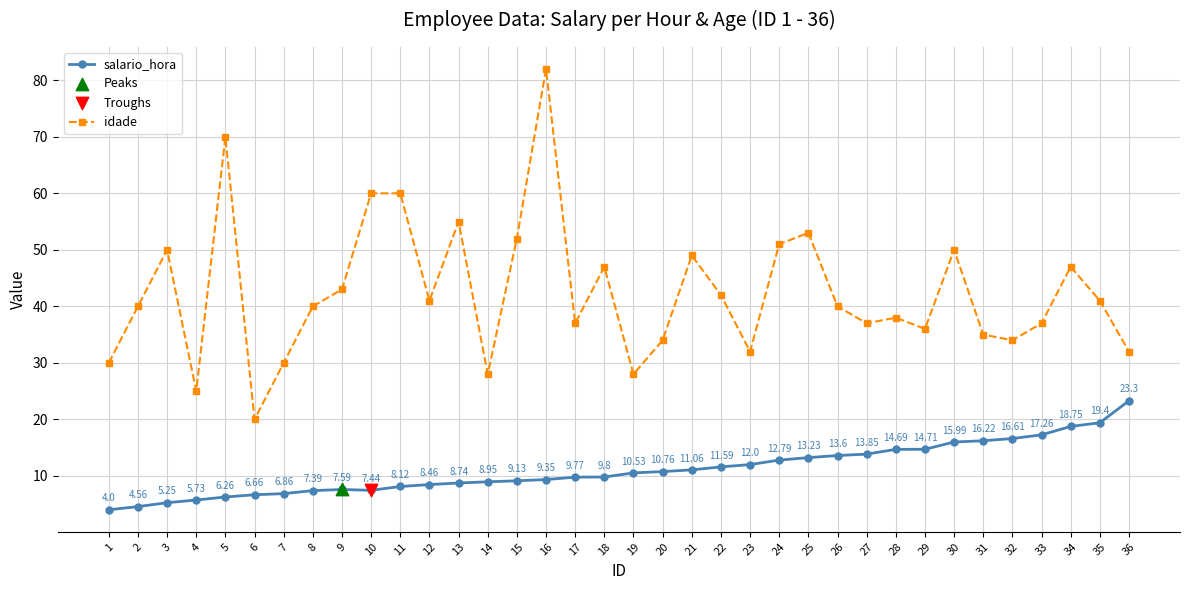

Which series has the largest total across all categories?

idade